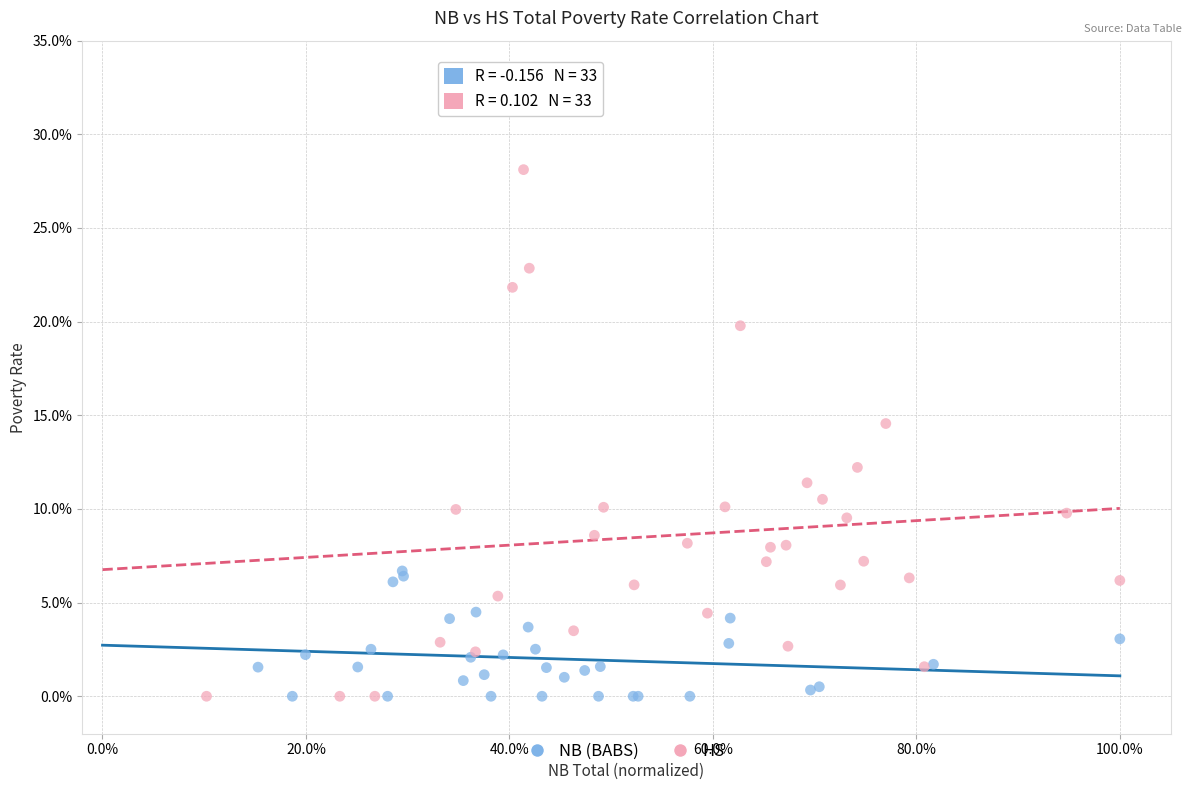

What are all the series names shown in the legend?

NB (BABS), HS